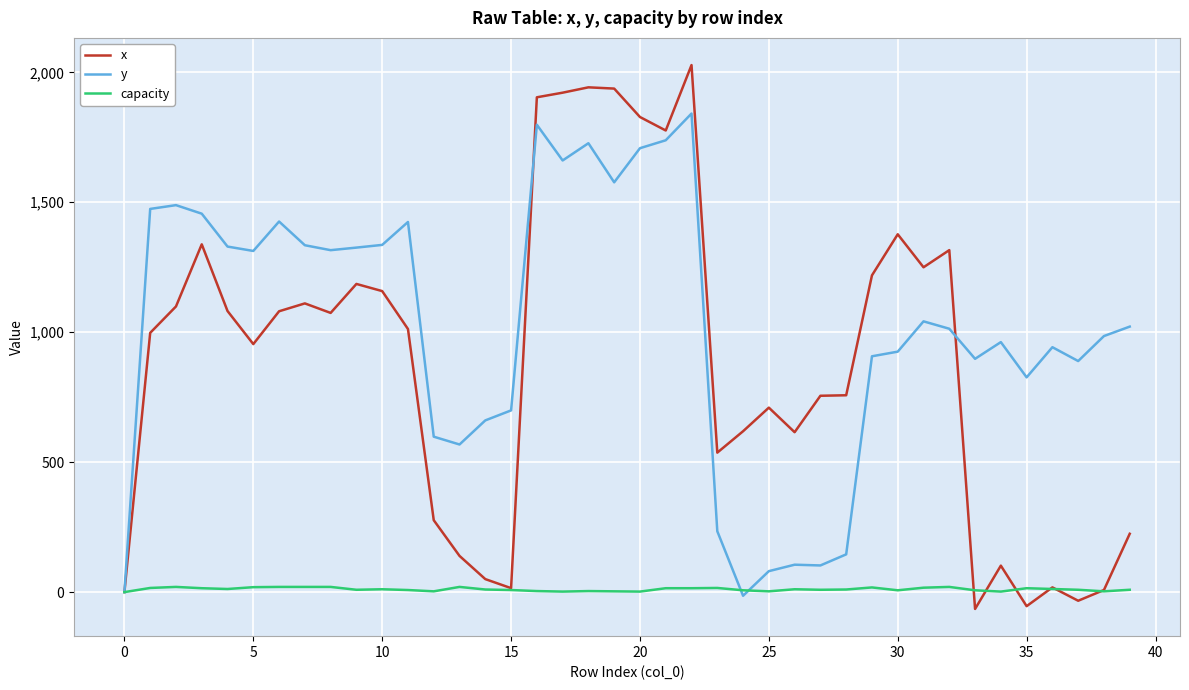

List the series in order of their peak value, highest first.

x, y, capacity